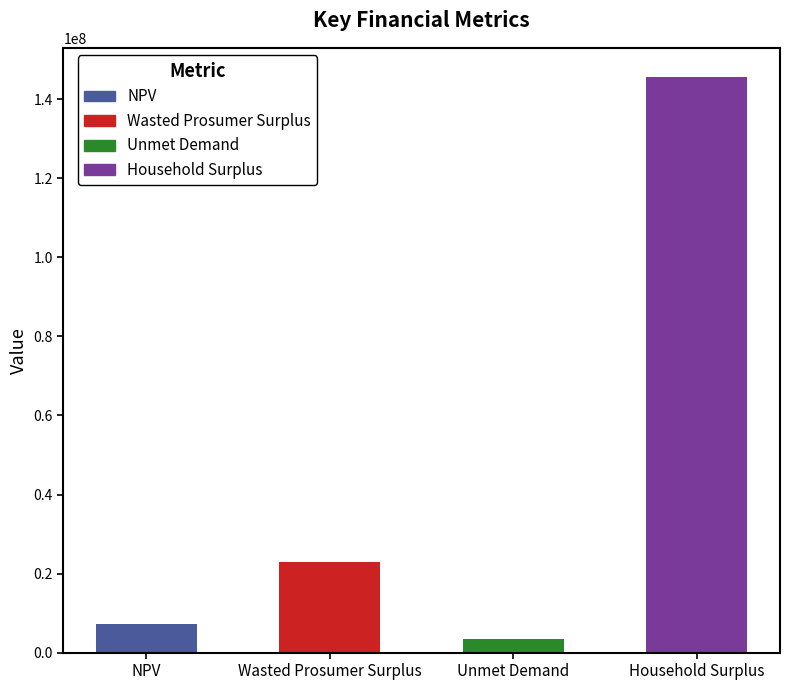

Count the number of data series in this chart.

1